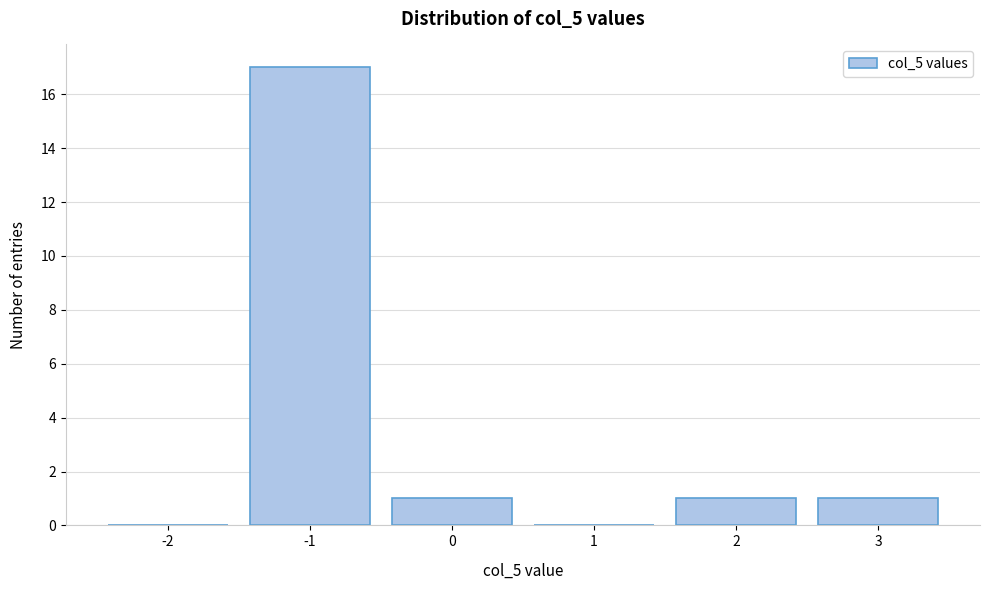

Reading left to right, extract all data points from this chart.

-2=0	-1=17	0=1	1=0	2=1	3=1